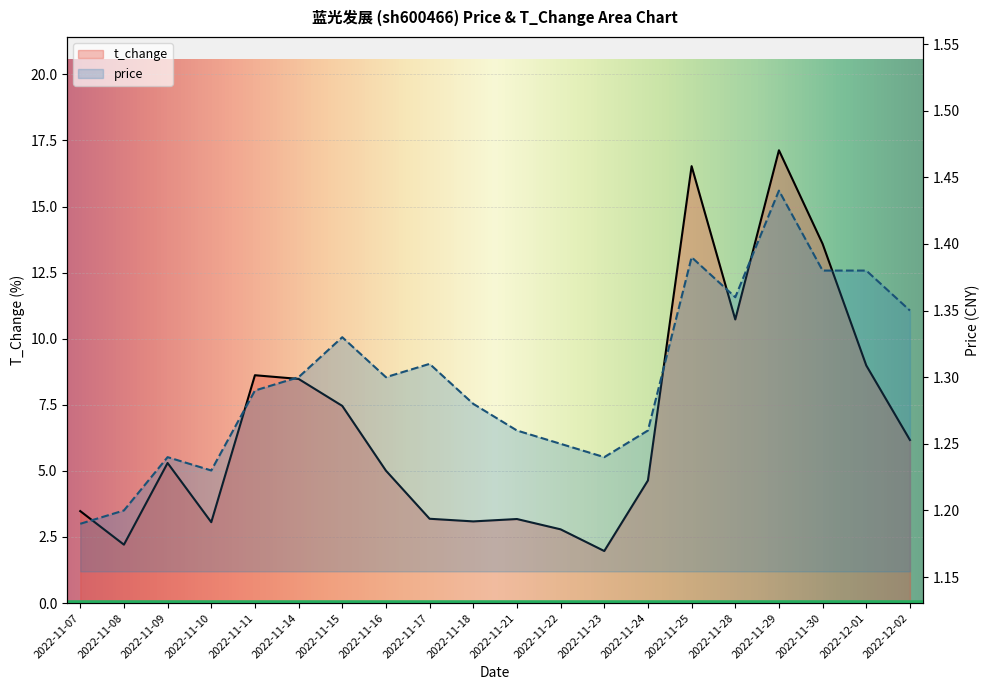

Which has a higher value, 2022-11-14 or 2022-11-18?

2022-11-14